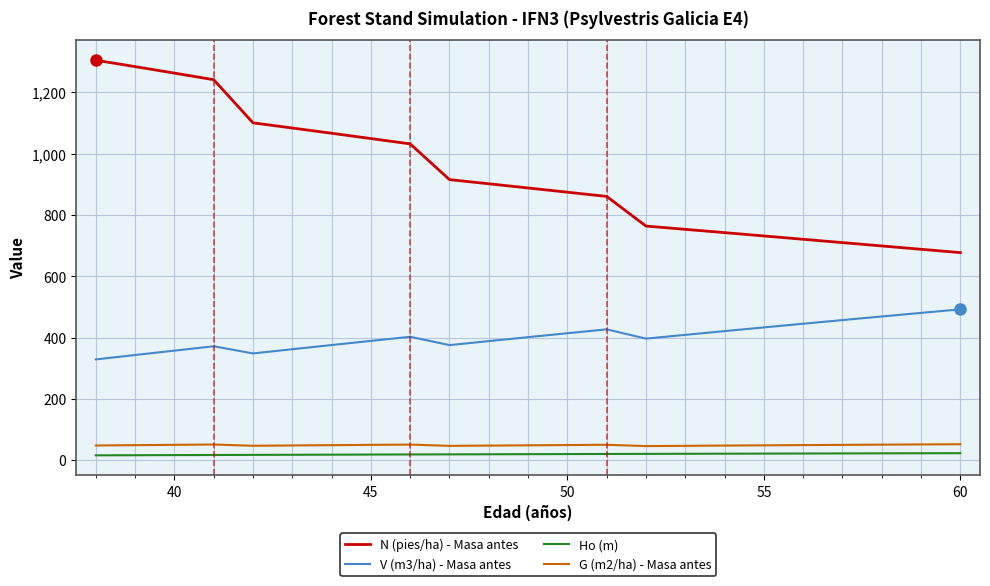

What is the maximum value for G (m2/ha) - Masa antes?

52.3